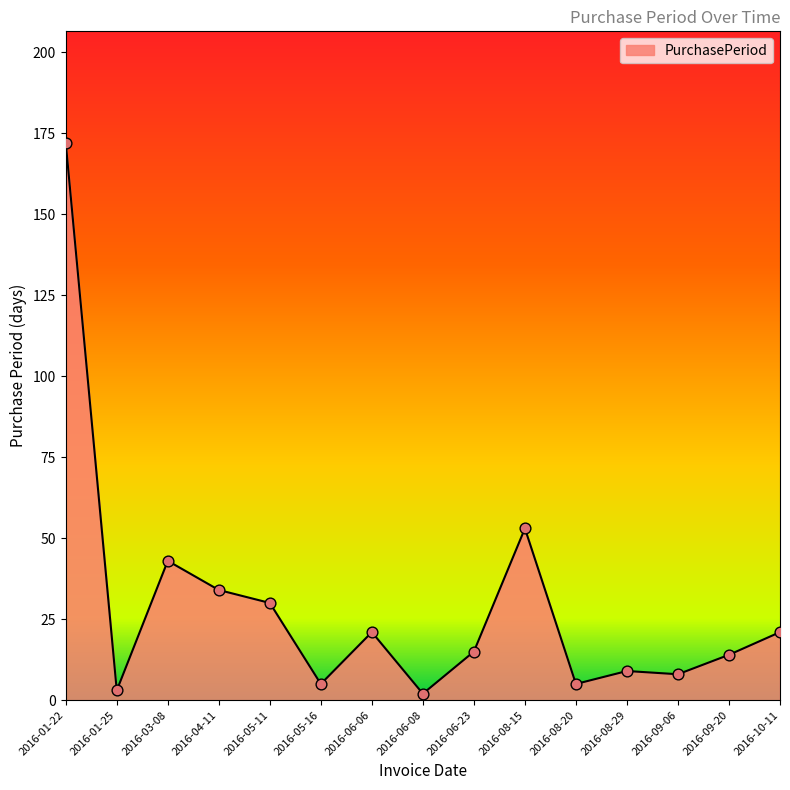

What is the change in value from 2016-04-11 to 2016-09-06?

-26